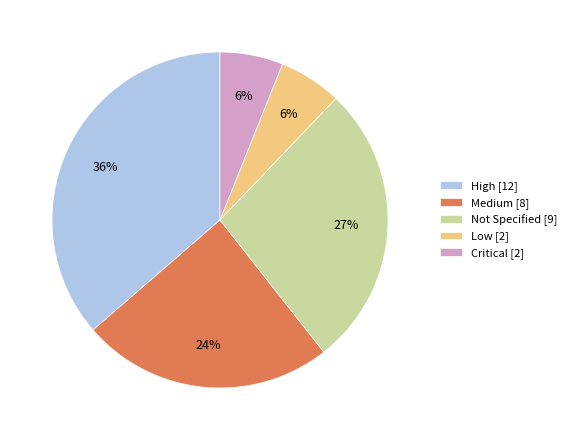

The Medium [8] slice represents 13% of the pie. True or false?

False